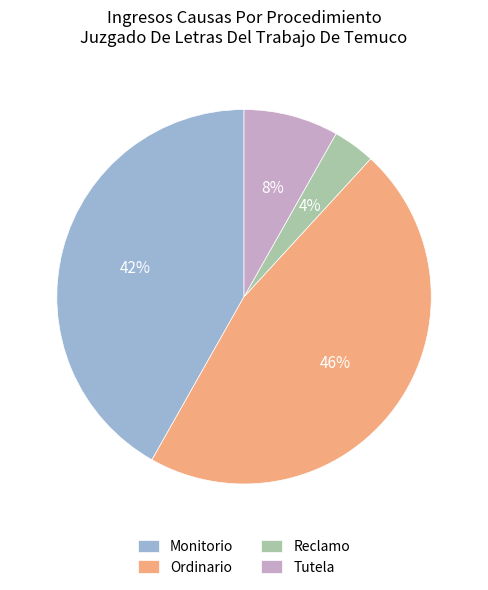

Is it true that Monitorio is 33% of the pie?

False